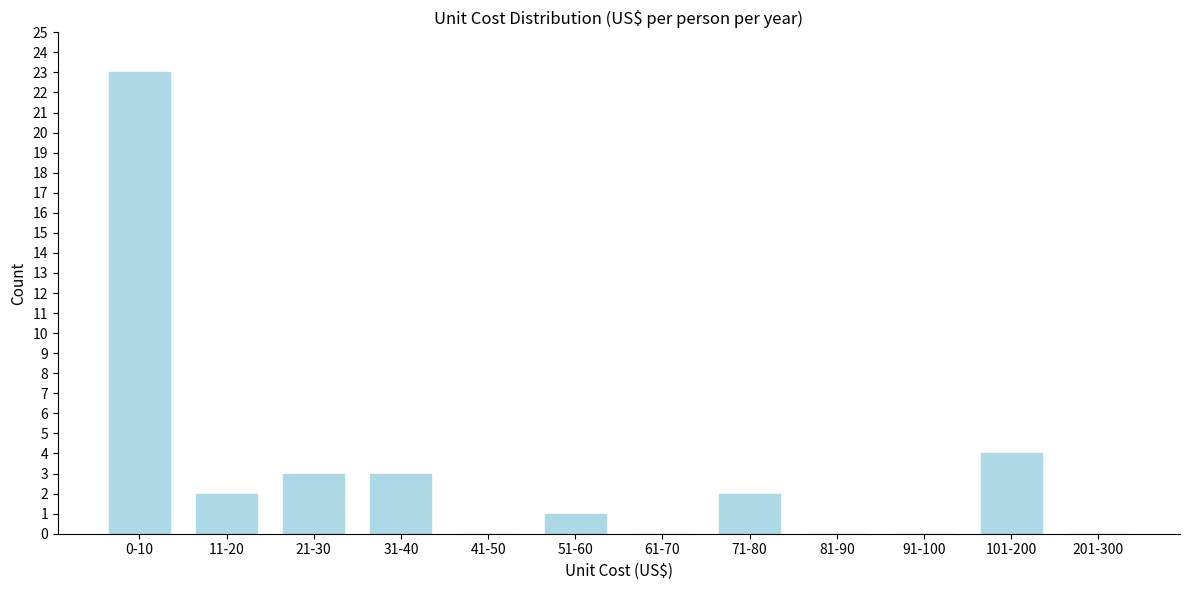

Reading right to left, what are all the values shown in this chart?

201-300=0	101-200=4	91-100=0	81-90=0	71-80=2	61-70=0	51-60=1	41-50=0	31-40=3	21-30=3	11-20=2	0-10=23